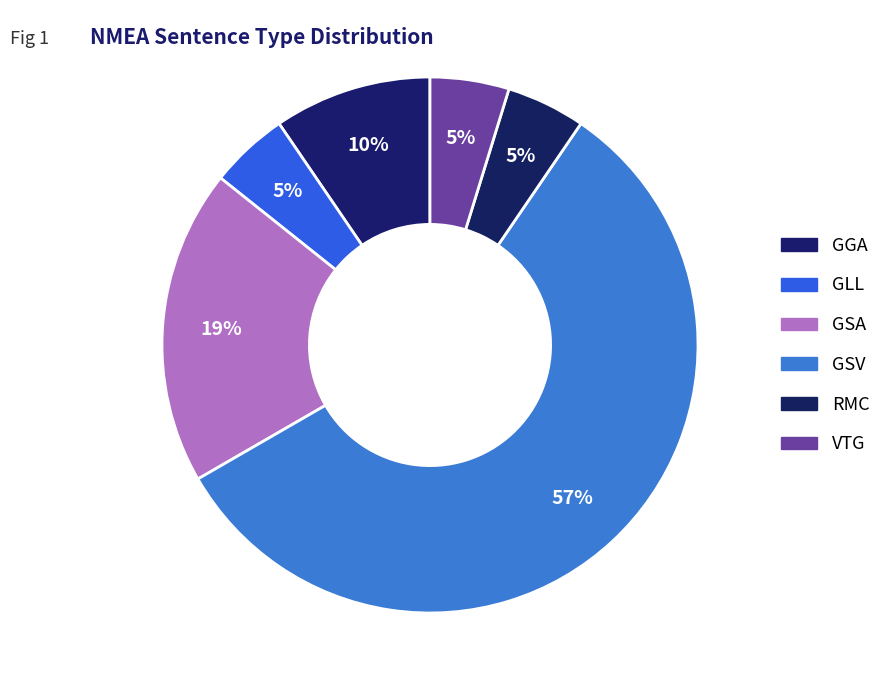

The RMC slice represents 1% of the pie. True or false?

False